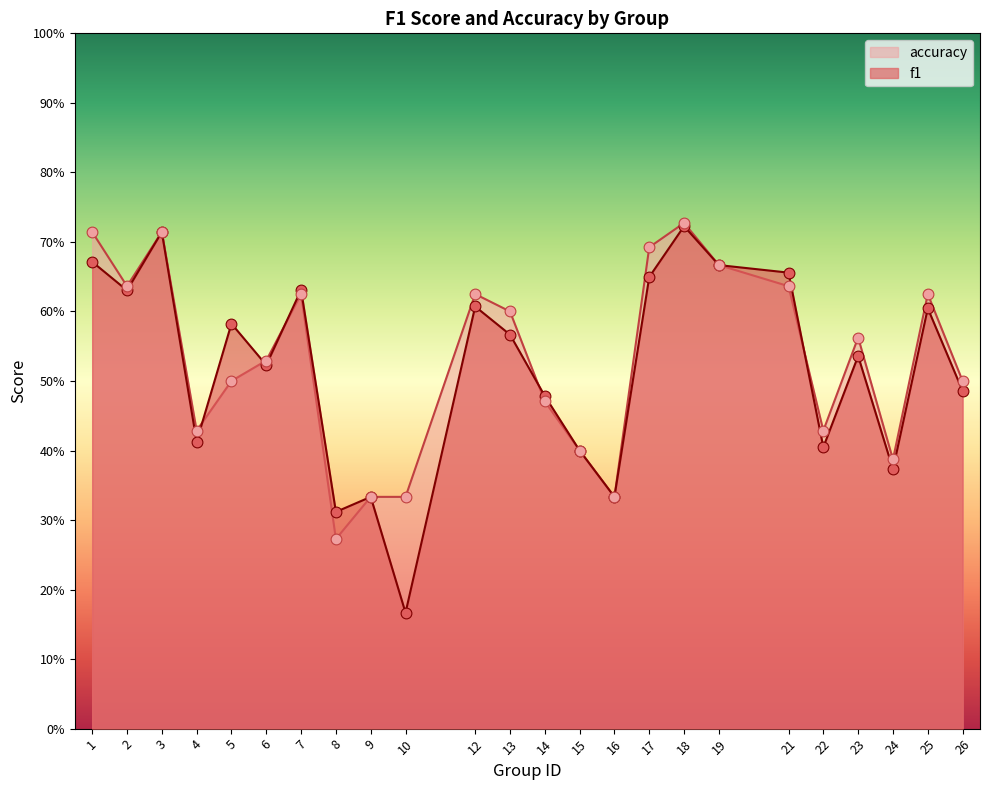

What is the total value across all series at 2?

1.3